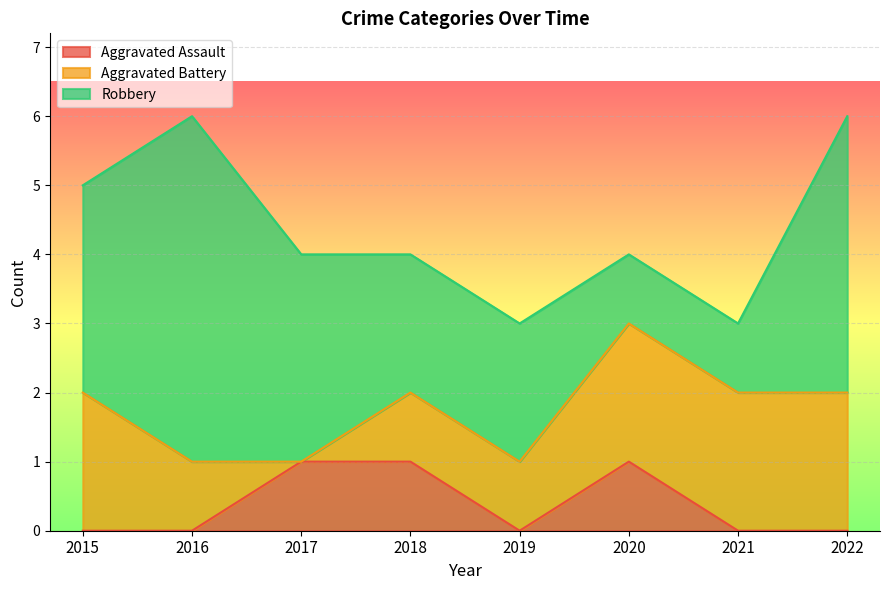

At which label does Robbery first exceed 3?

2016